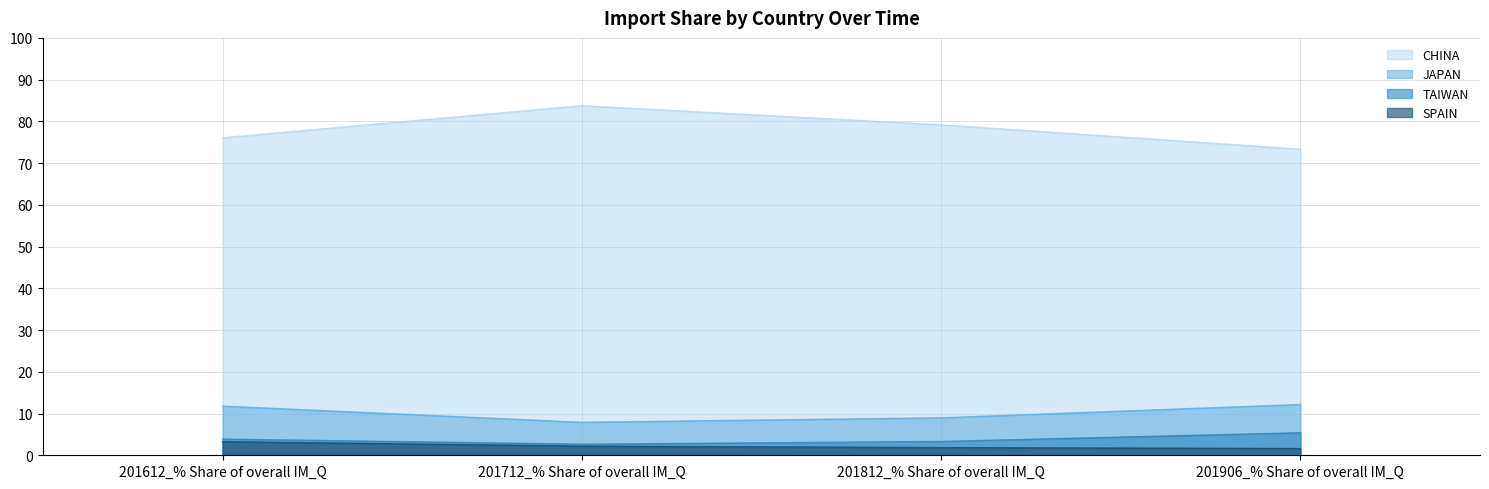

How many intersections are there between 201906_% Share of overall IM_Q and 201712_% Share of overall IM_Q?

5